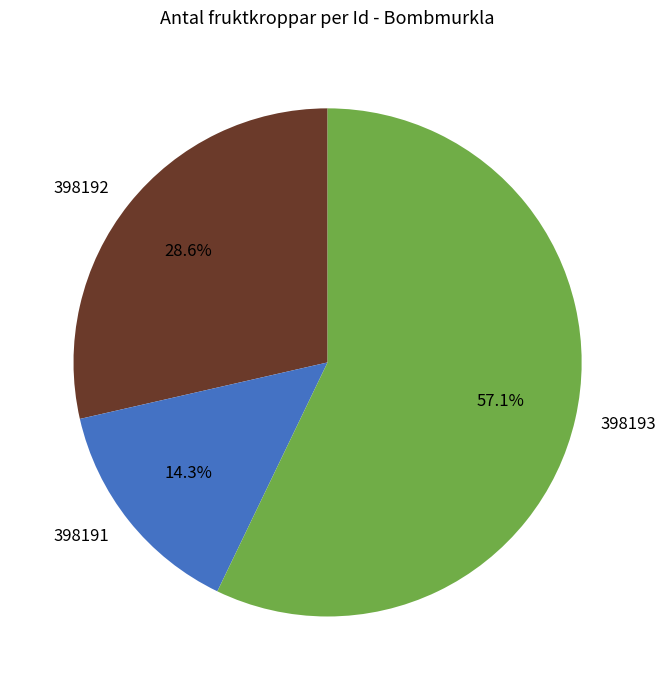

The 398191 slice represents 9% of the pie. True or false?

False